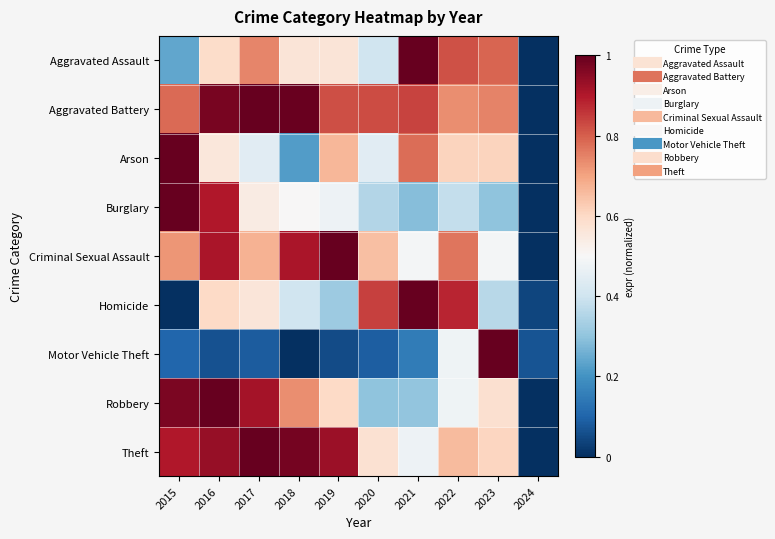

At 2017, list the series in order from largest to smallest.

Aggravated Battery, Theft, Robbery, Aggravated Assault, Criminal Sexual Assault, Homicide, Burglary, Arson, Motor Vehicle Theft